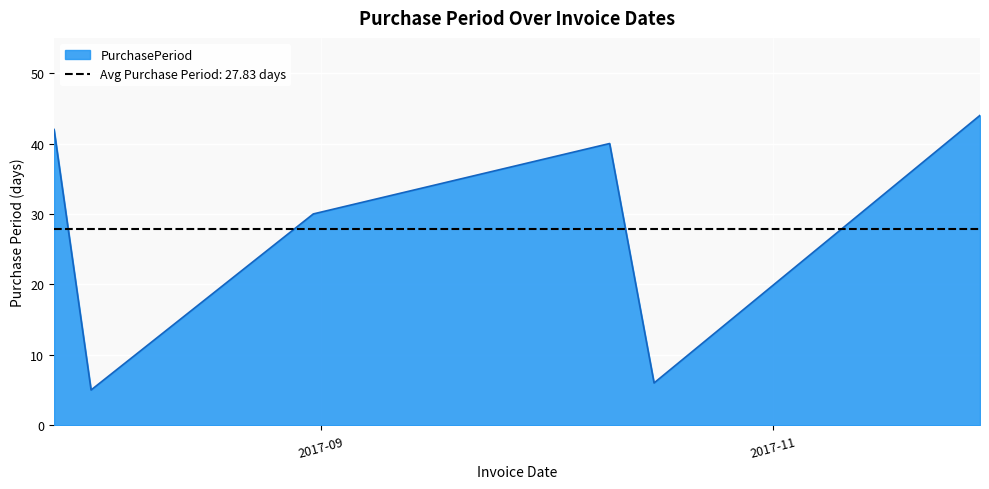

The chart shows a value of 44 at 2017-11-29. True or false?

True